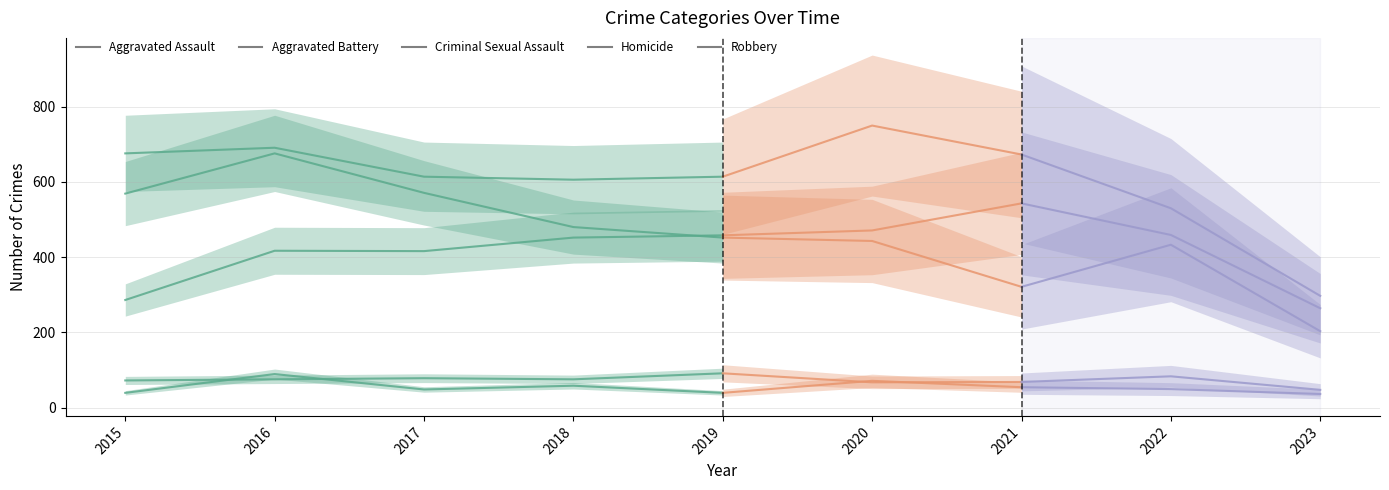

Between 2019 and 2017, which is larger?

2019